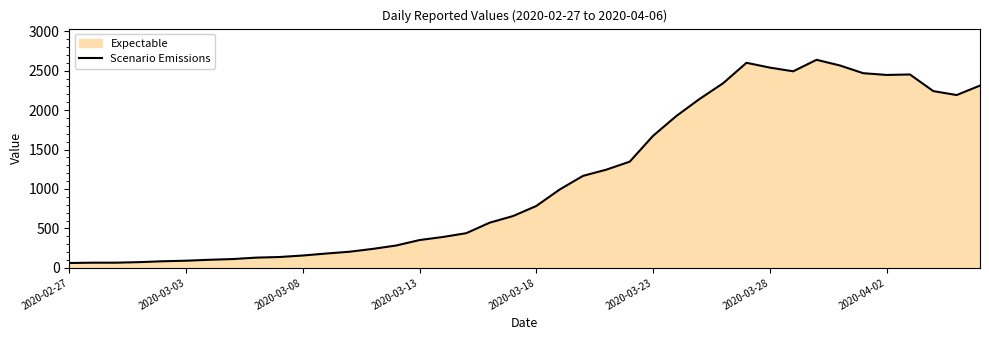

True or false: the data shows 1409 at 29.

False